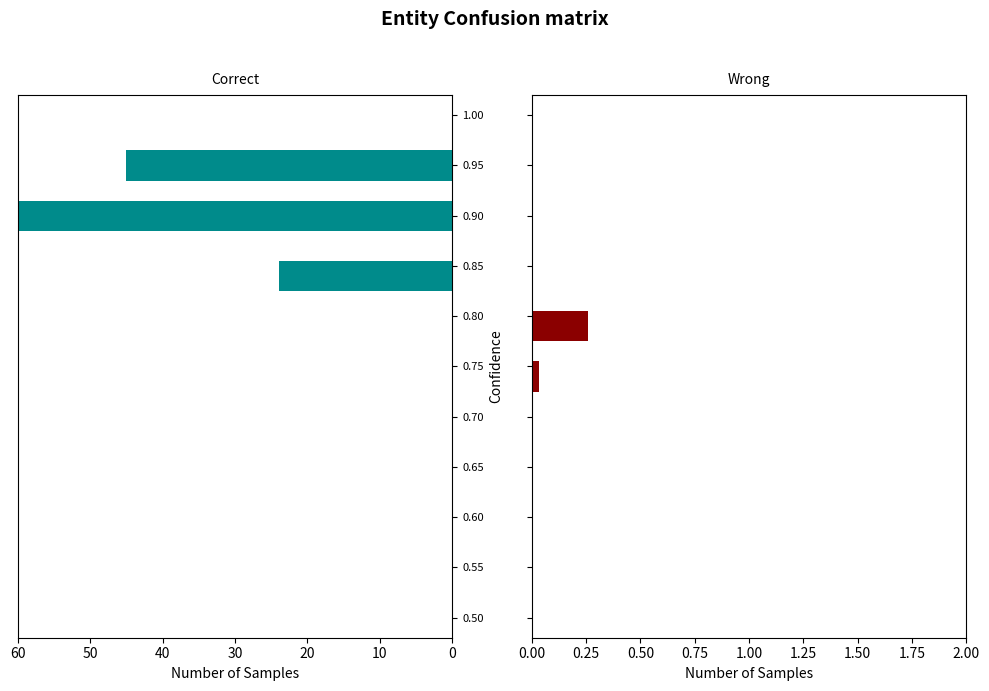

The value of Wrong at 0.85 is 0.0. True or false?

True